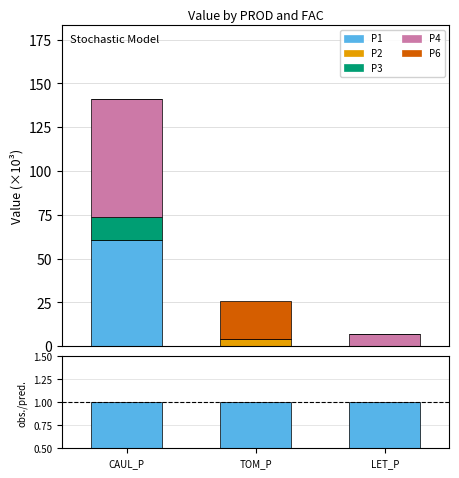

At CAUL_P, list the series in order from smallest to largest.

P2, P6, obs./pred., P3, P1, P4